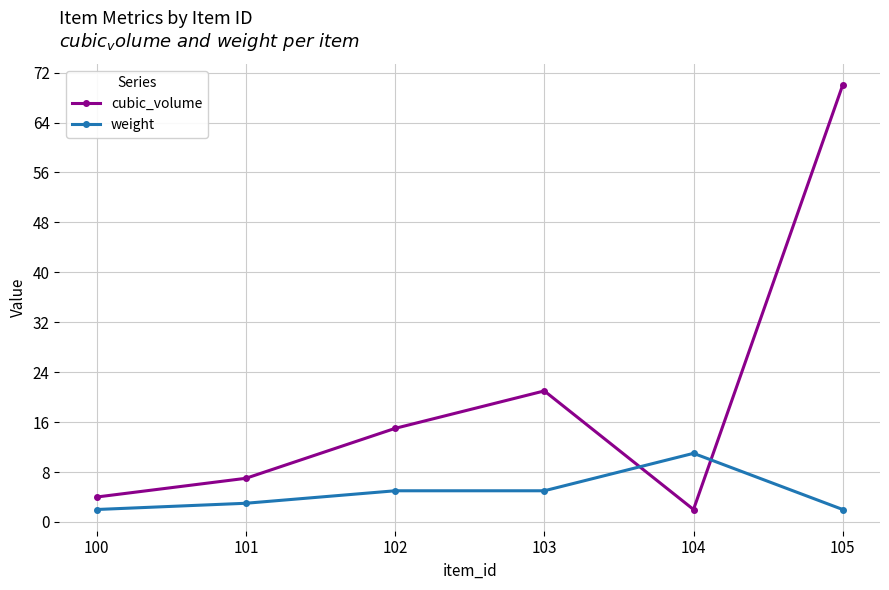

Which series changed the most between 103 and 104?

cubic_volume